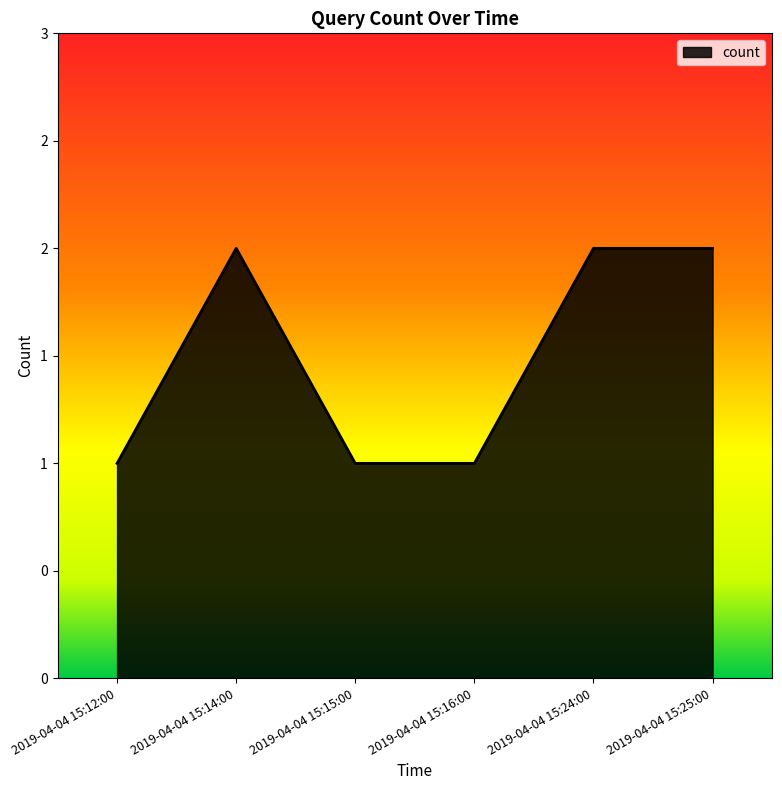

Count the values in the range 1 to 2.

6